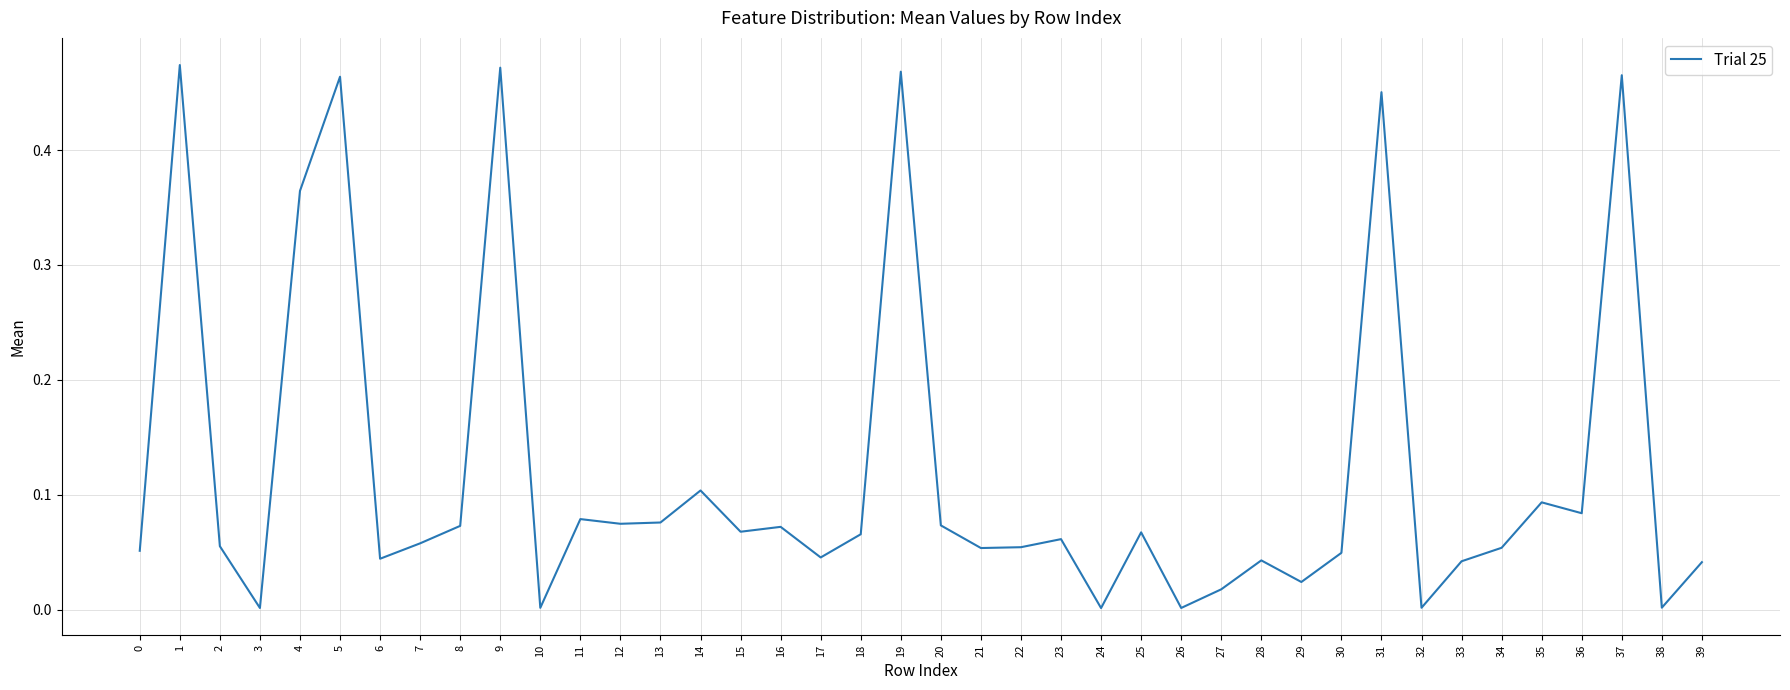

The chart shows a value of 0.0 at 14. True or false?

False